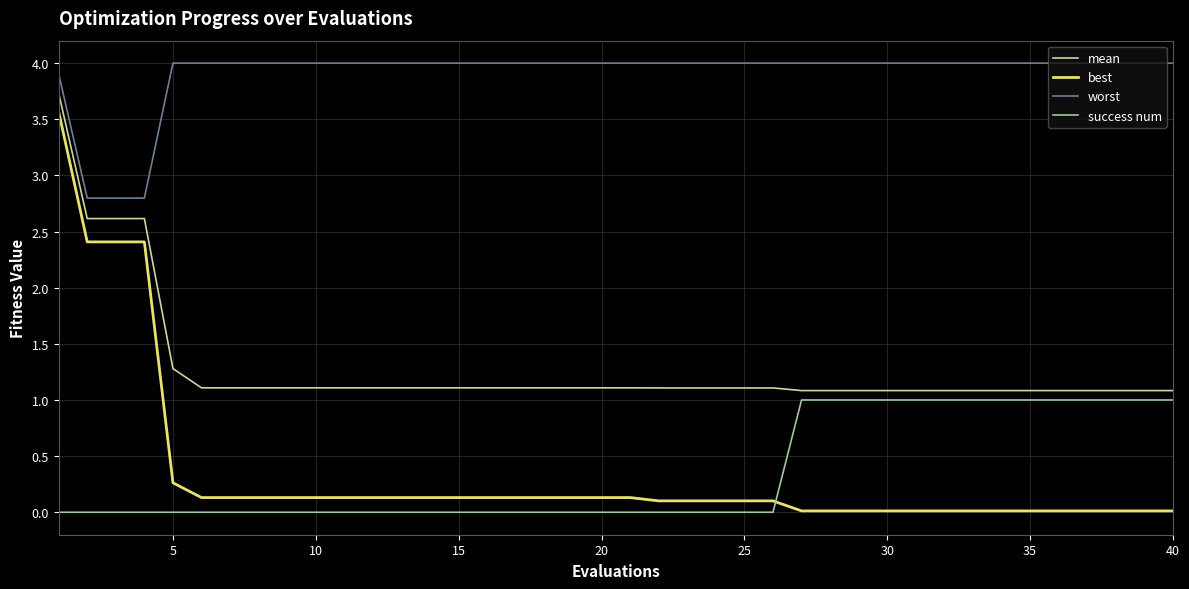

True or false: worst and success num cross at least once.

False